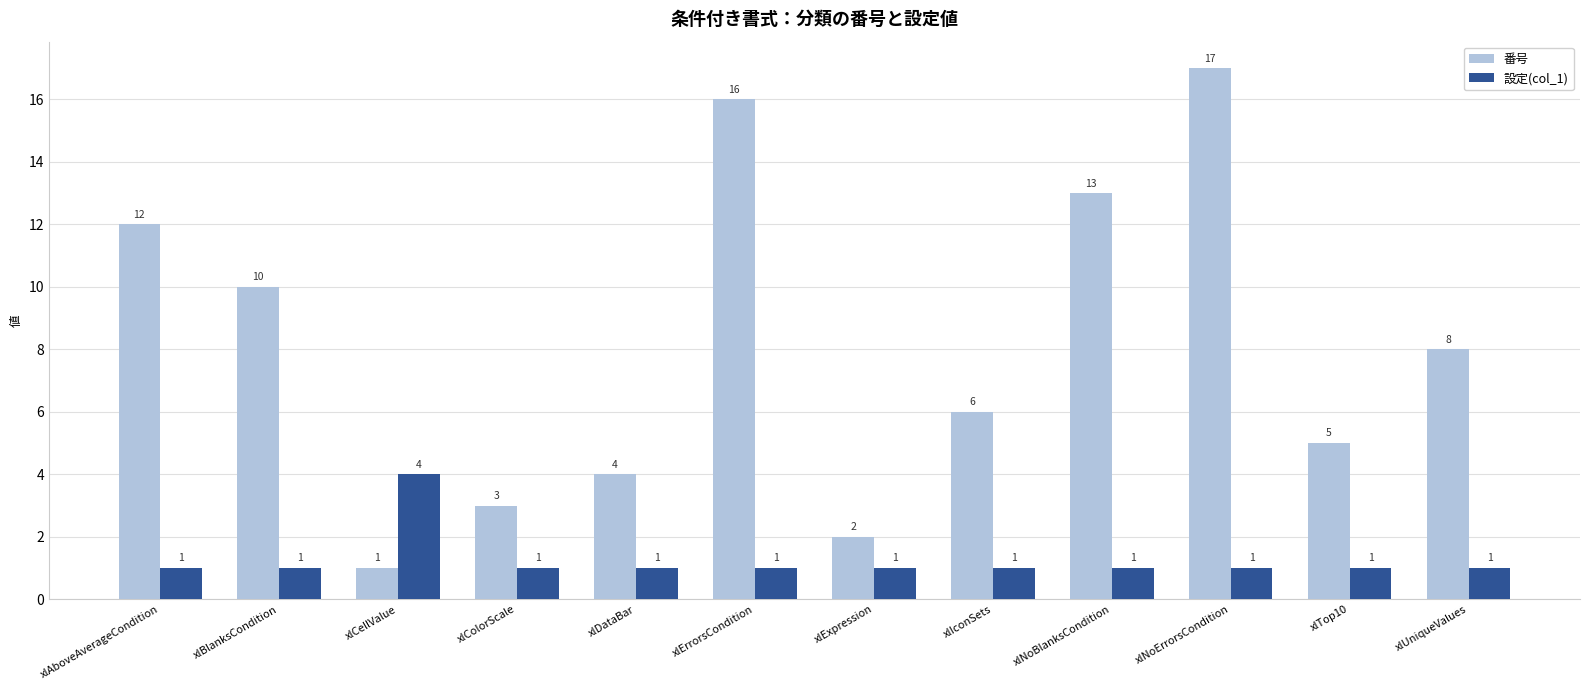

Is the value of 設定(col_1) at xlBlanksCondition greater than the value of 番号 at xlNoBlanksCondition?

No